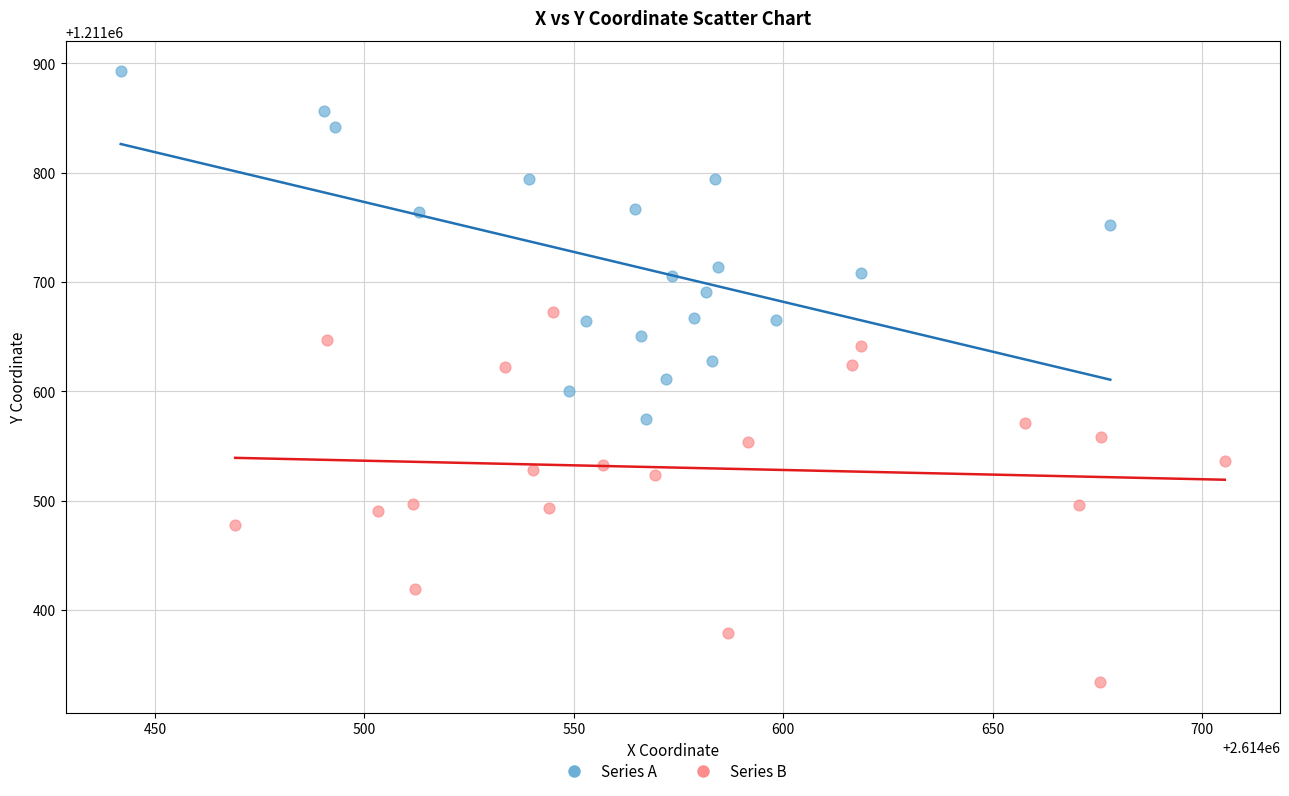

Which series reaches the maximum Y coordinate?

Series A